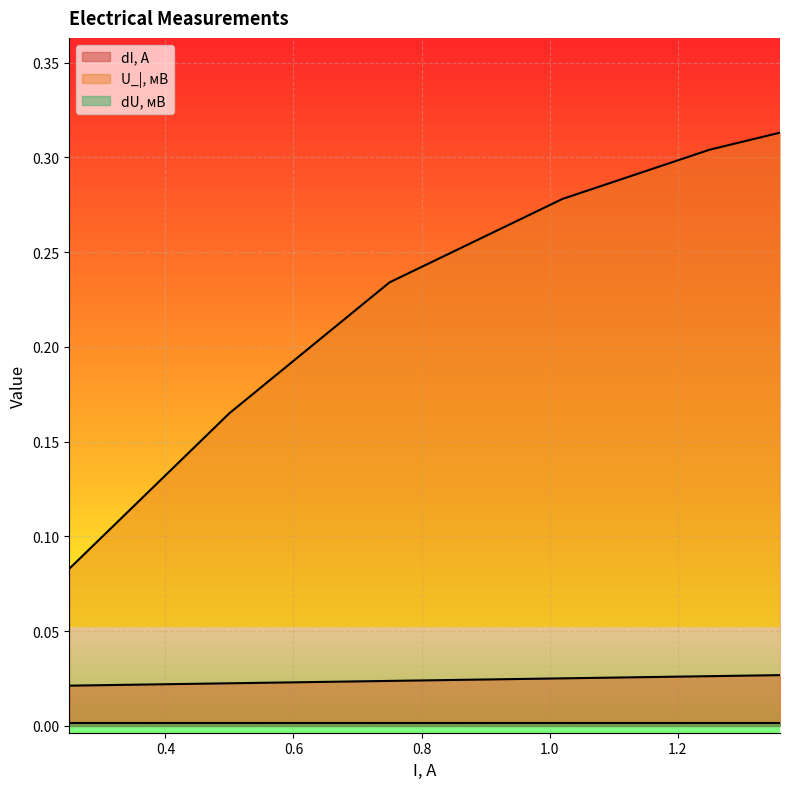

Which series has the widest spread of values?

U_|, мВ